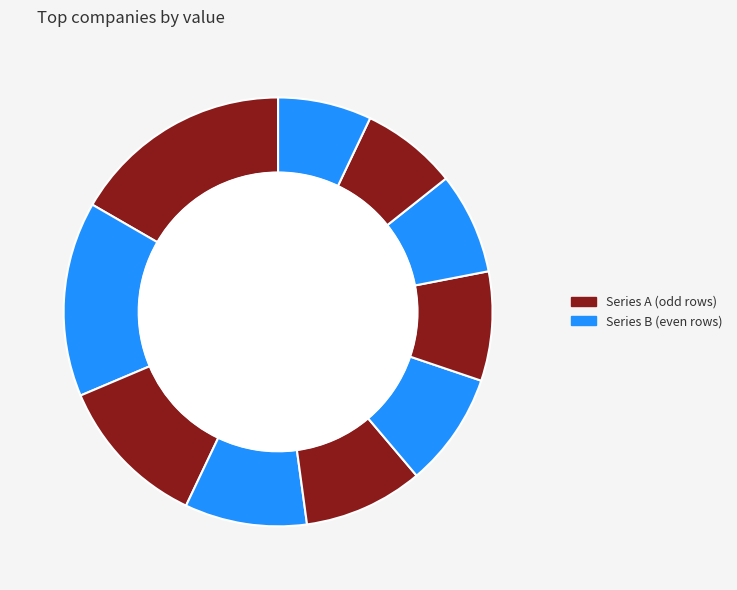

Which category has the smallest portion of the pie?

Masimo Corp